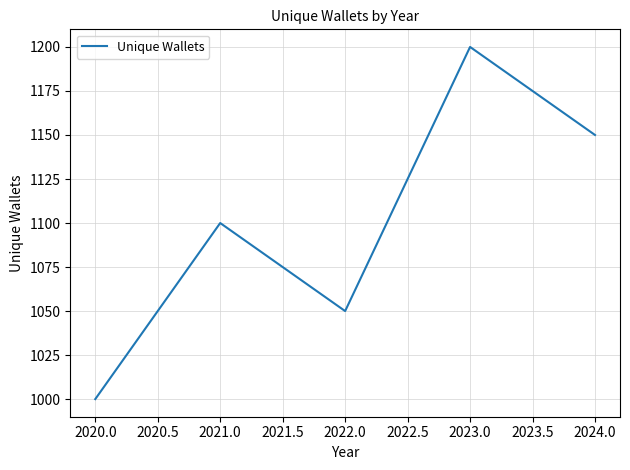

What value does the data have at 2023.0, to the nearest 50?

1200